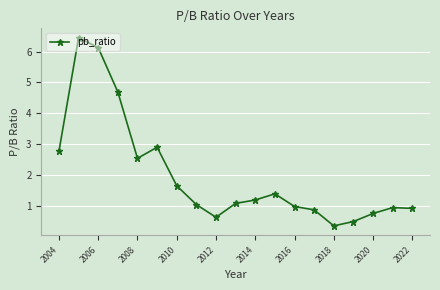

What is the sum of all values?

37.8